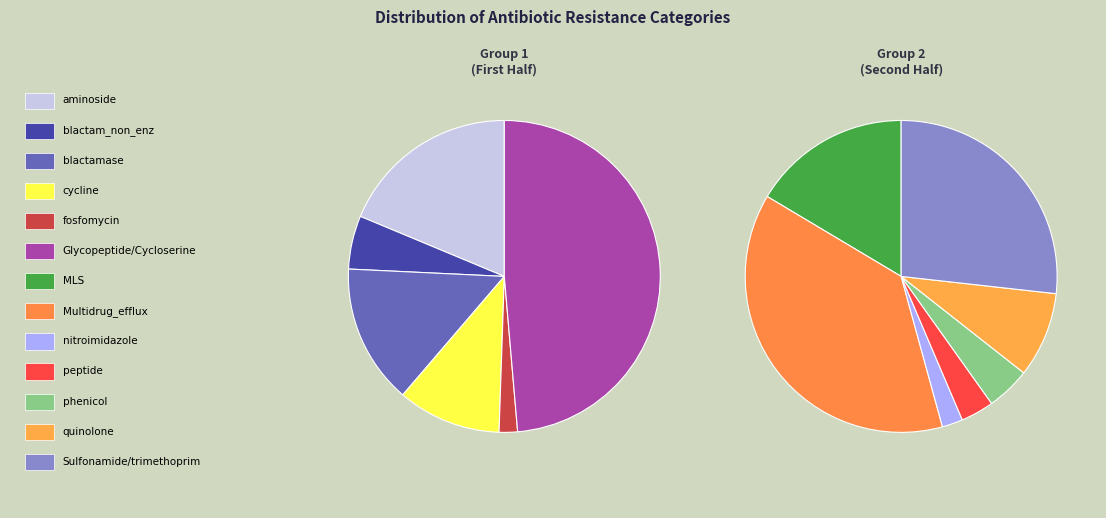

Is there any slice that represents more than half of the pie?

No